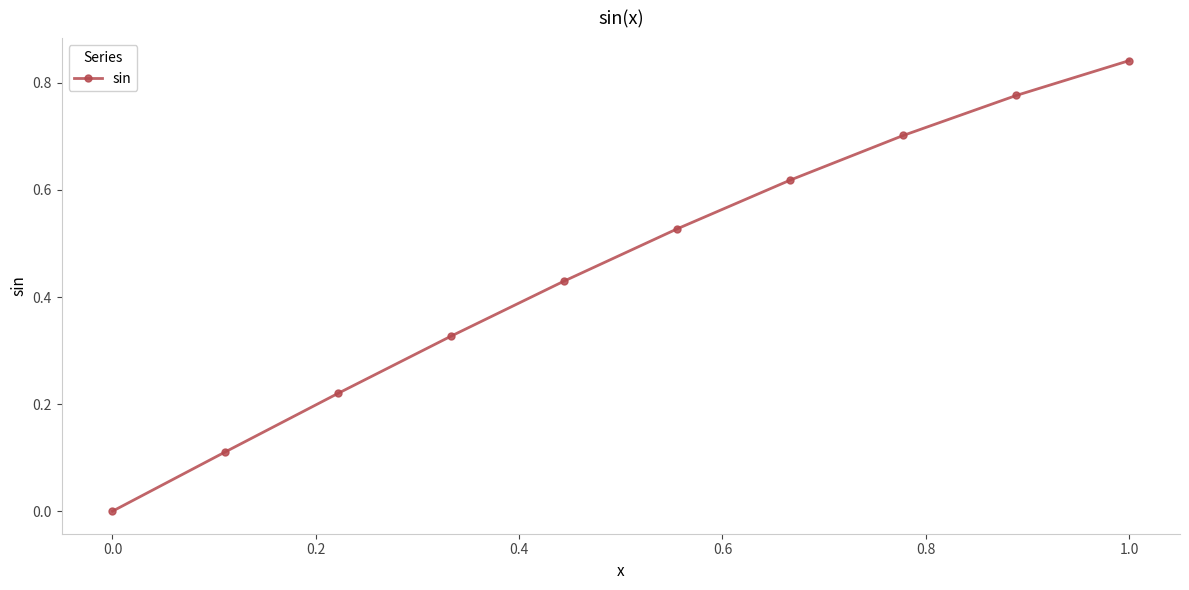

True or false: the data has more than 2 interior local peaks.

False